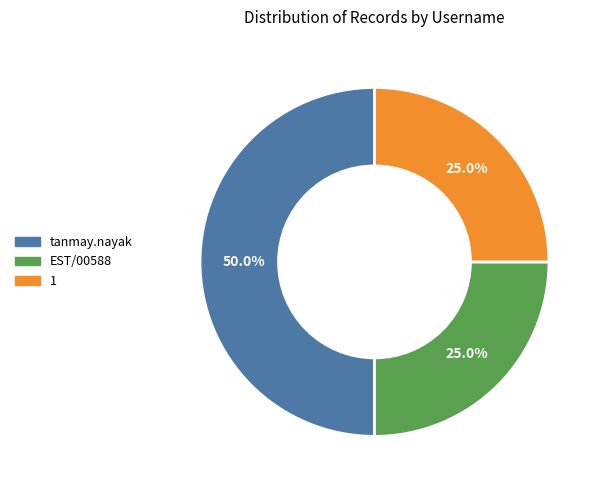

Which has a higher value, tanmay.nayak or EST/00588?

tanmay.nayak